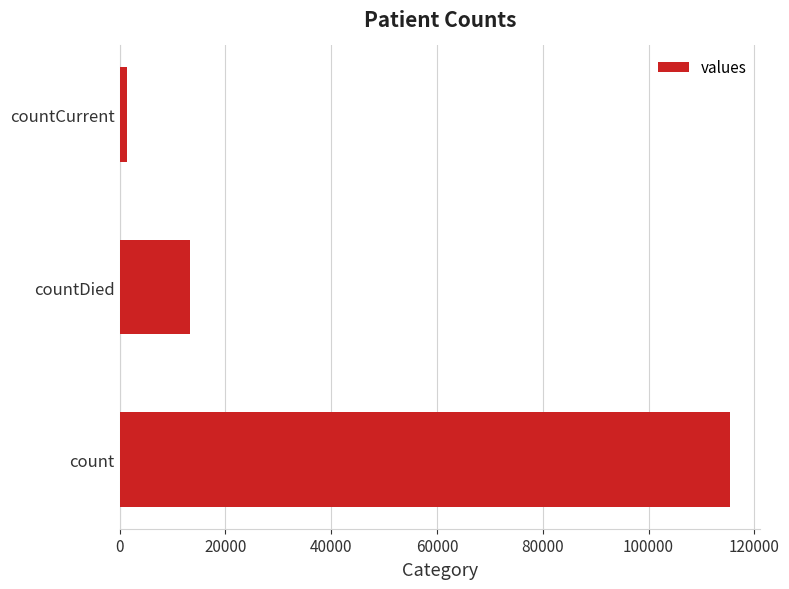

Does the chart contain stacked bars?

No